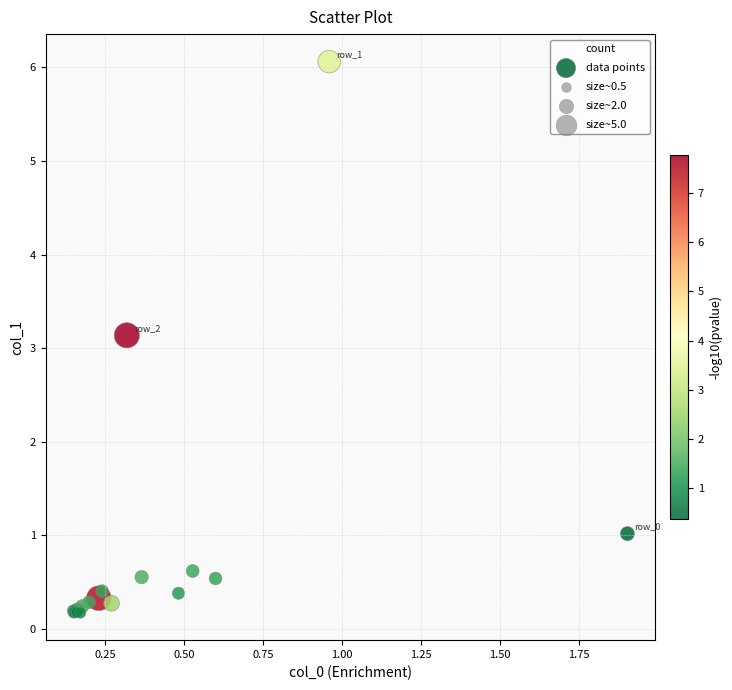

What Y value in the scatter plot is closest to 3?

3.1